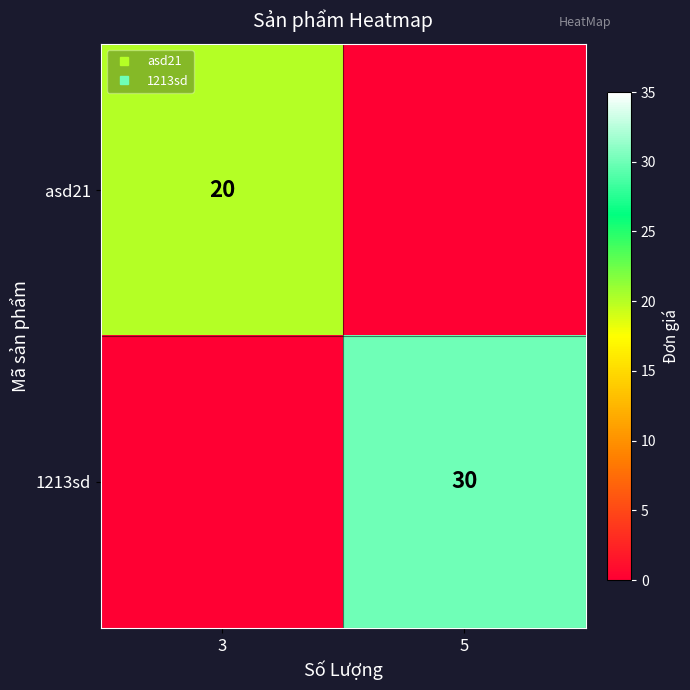

What is the highest value of the 1213sd series?

30